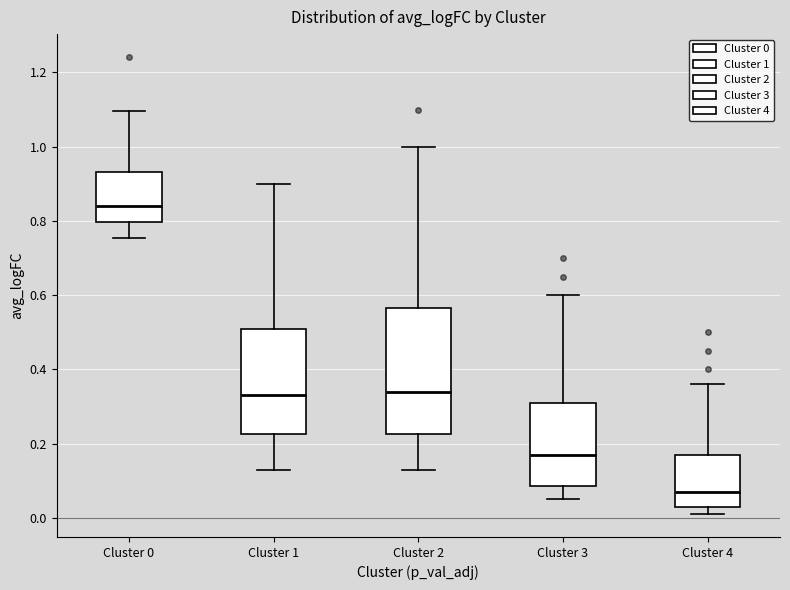

Comparing the boxes themselves (not the whiskers), which one is the tallest?

Cluster 2